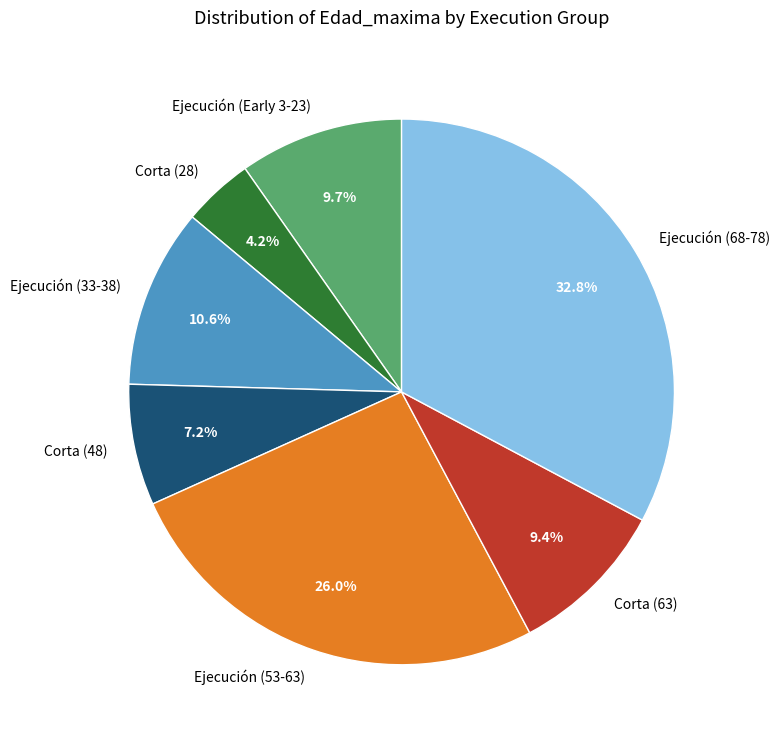

Does any single category account for the majority?

No